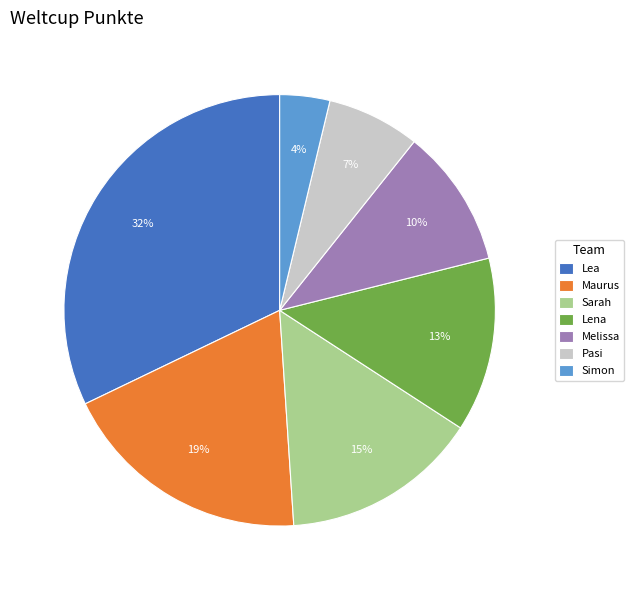

To the nearest percent, what is the difference between the Melissa and Pasi slice percentages?

3%